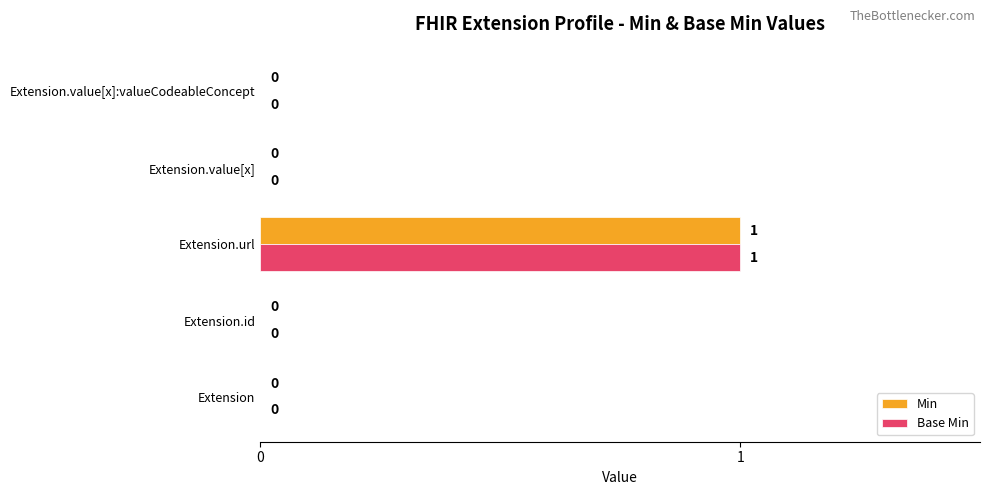

At which category is the sum across all series the highest?

Extension.url